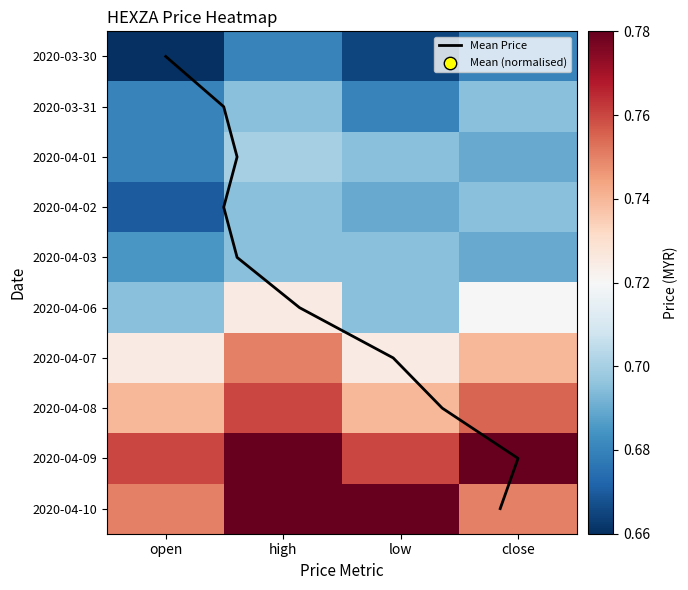

Is it true that 2020-04-02 equals 0.7 at open?

True